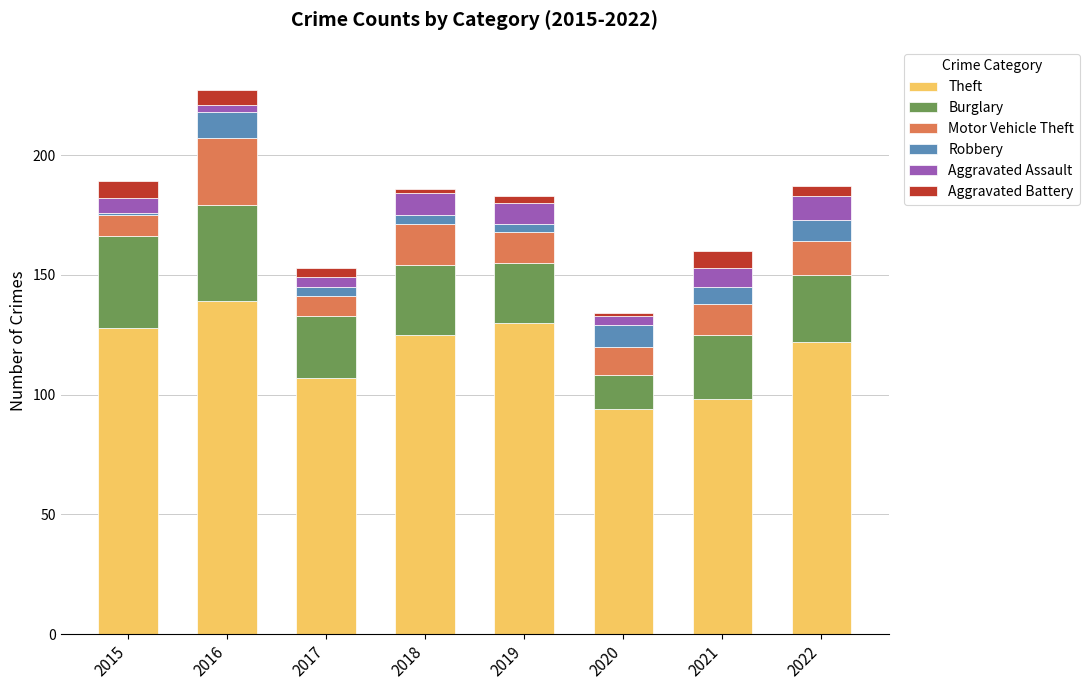

Count the number of data series in this chart.

6